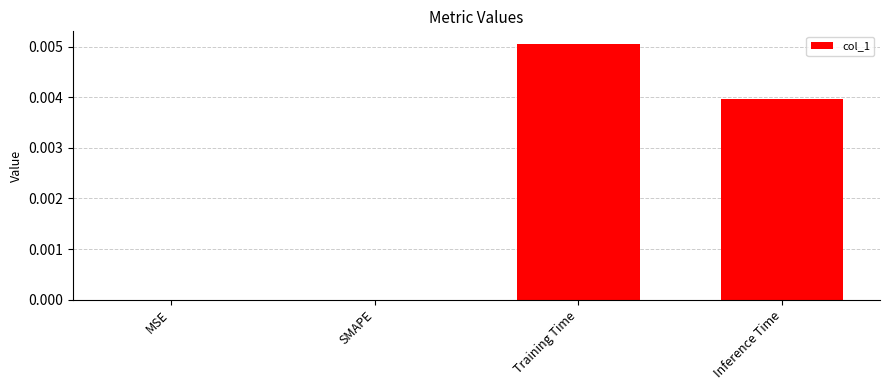

How many series are shown in this chart?

1